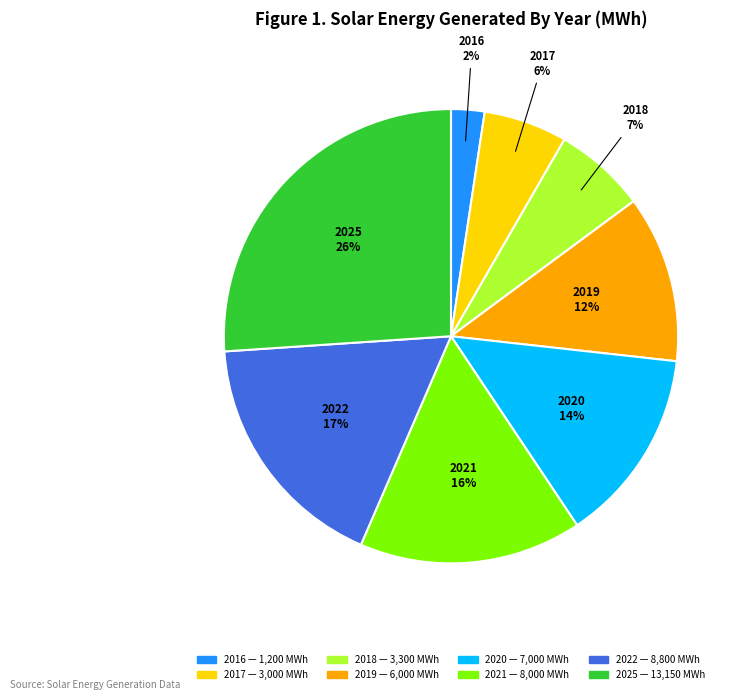

To the nearest percent, what is the combined percentage of 2022 and 2019?

29%